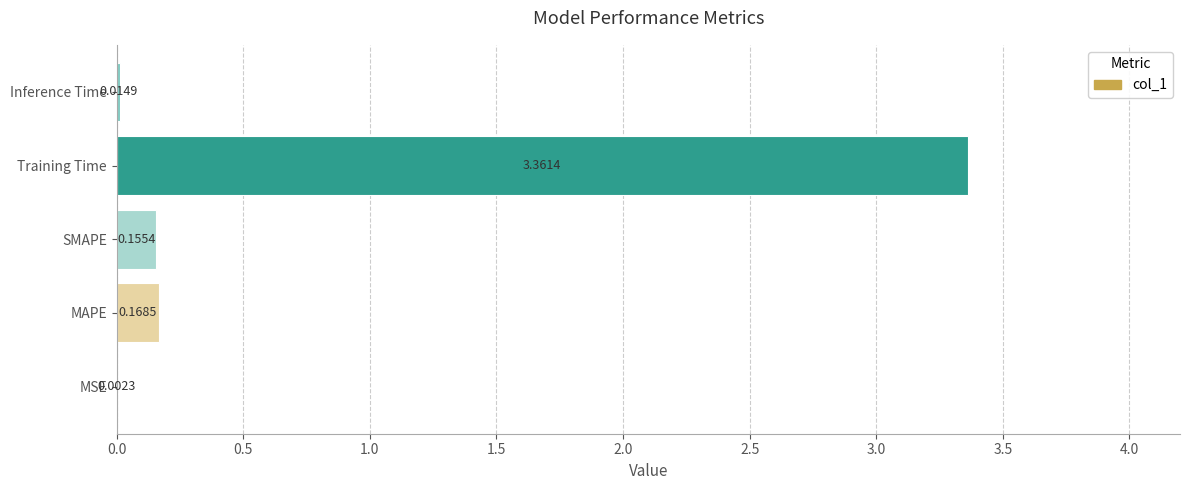

Where is the data nearest to the value 1?

MAPE